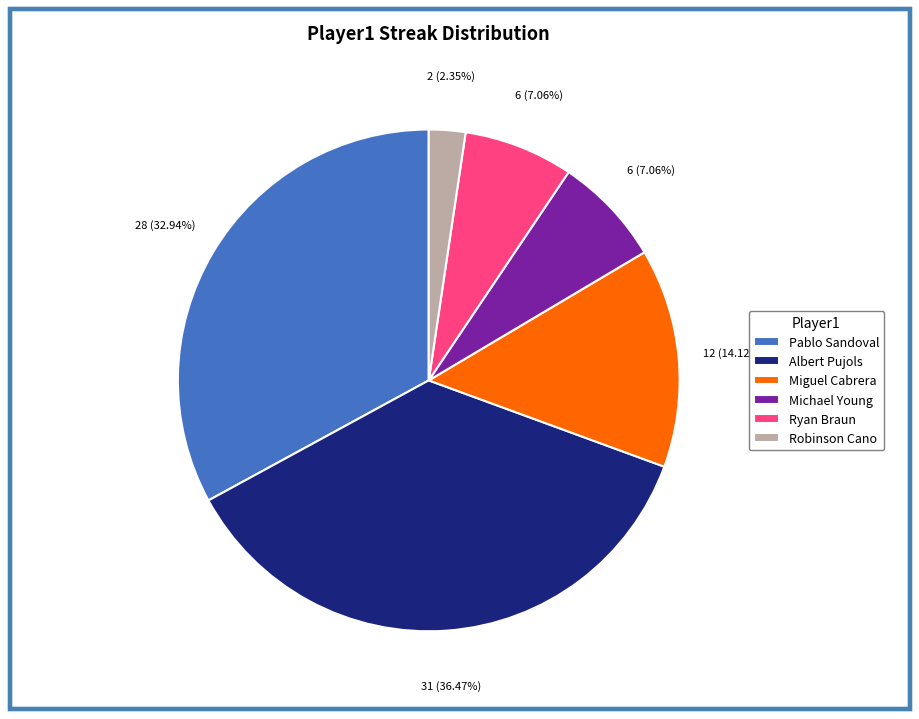

Approximately how many times larger is the value at Miguel Cabrera compared to Ryan Braun?

2.0